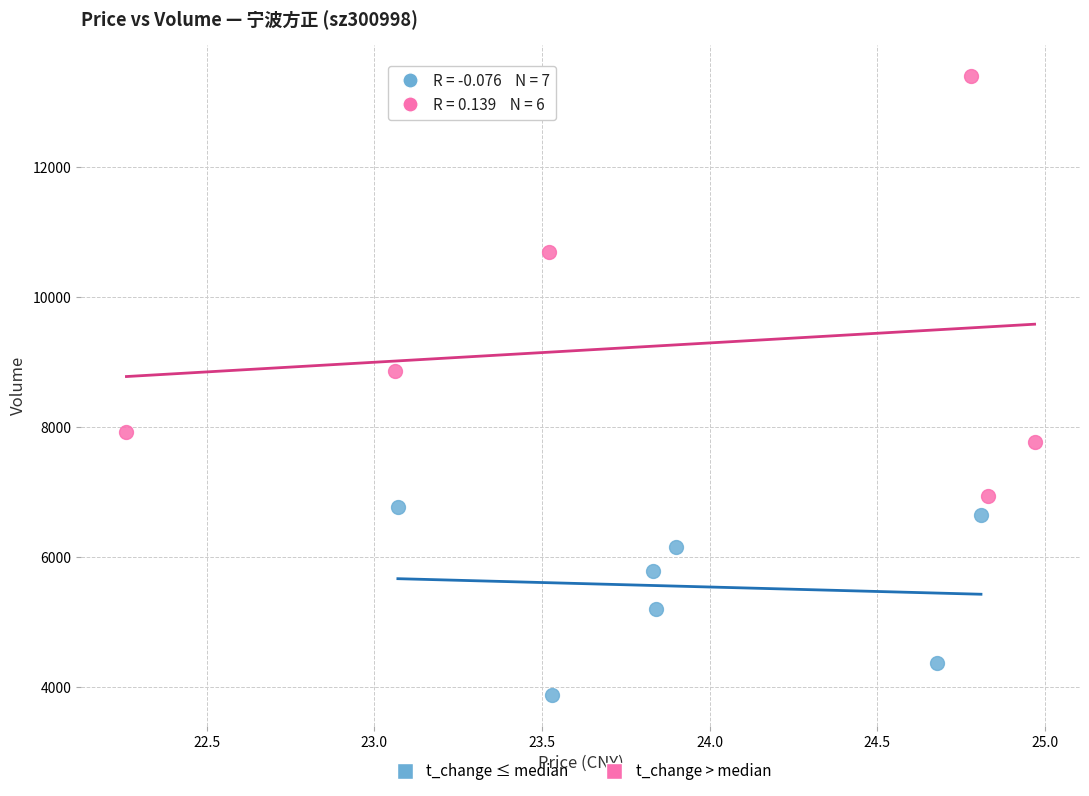

Which series contains the lowest Y value?

t_change ≤ median